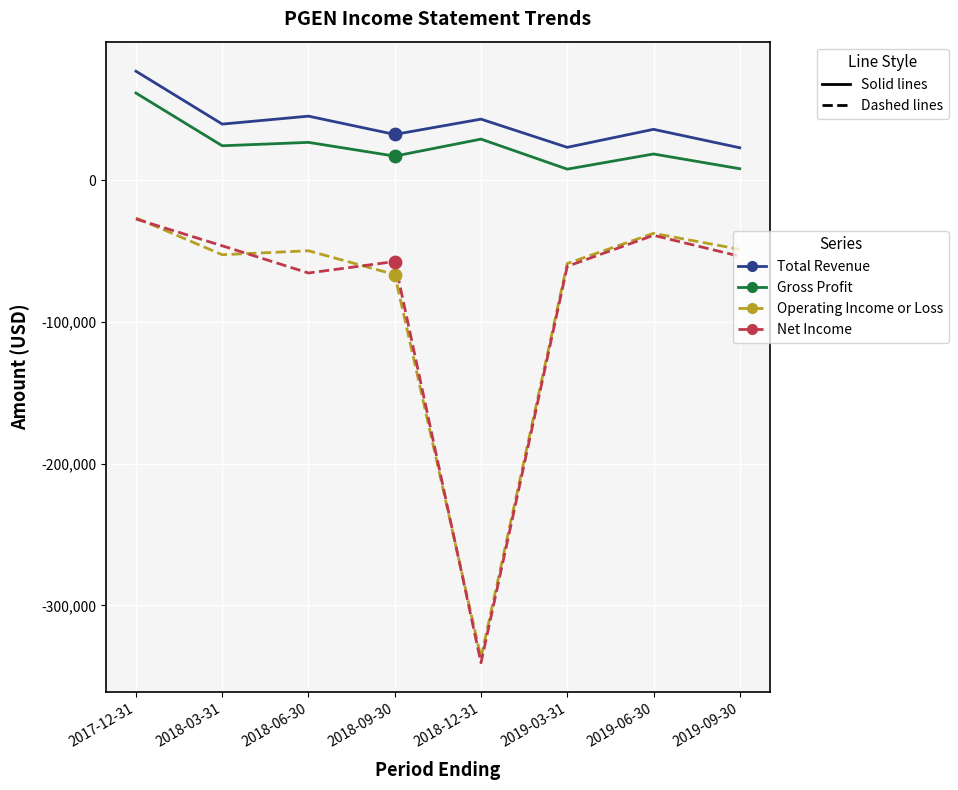

What is the total value across all series at 2019-09-30?

-71100